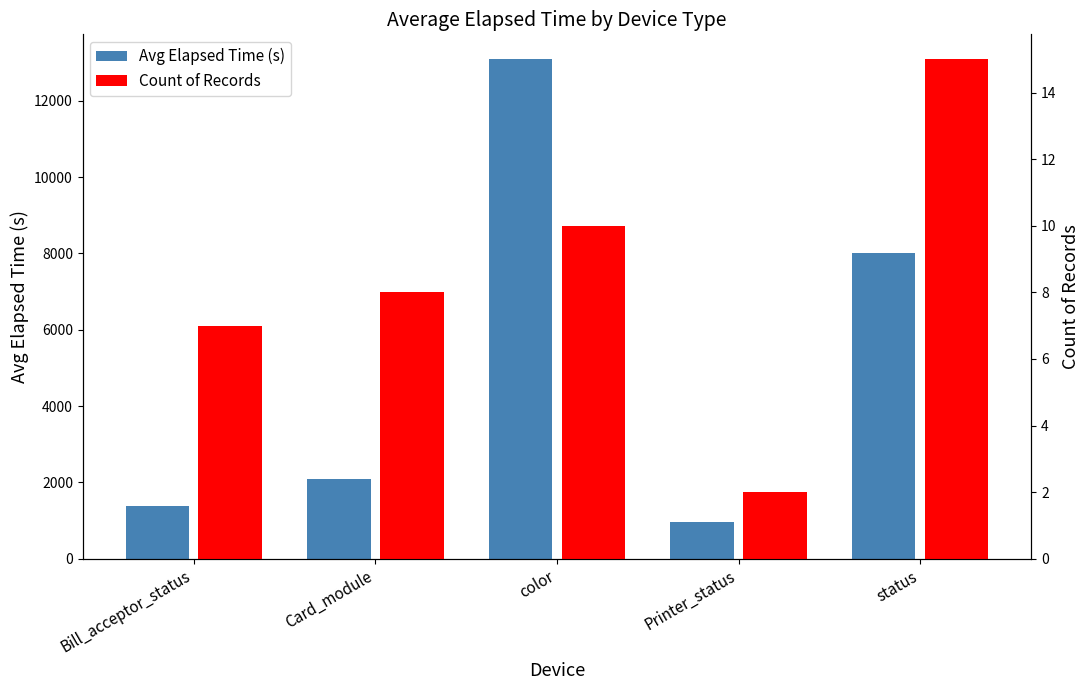

At which label does Count of Records reach its minimum?

Printer_status